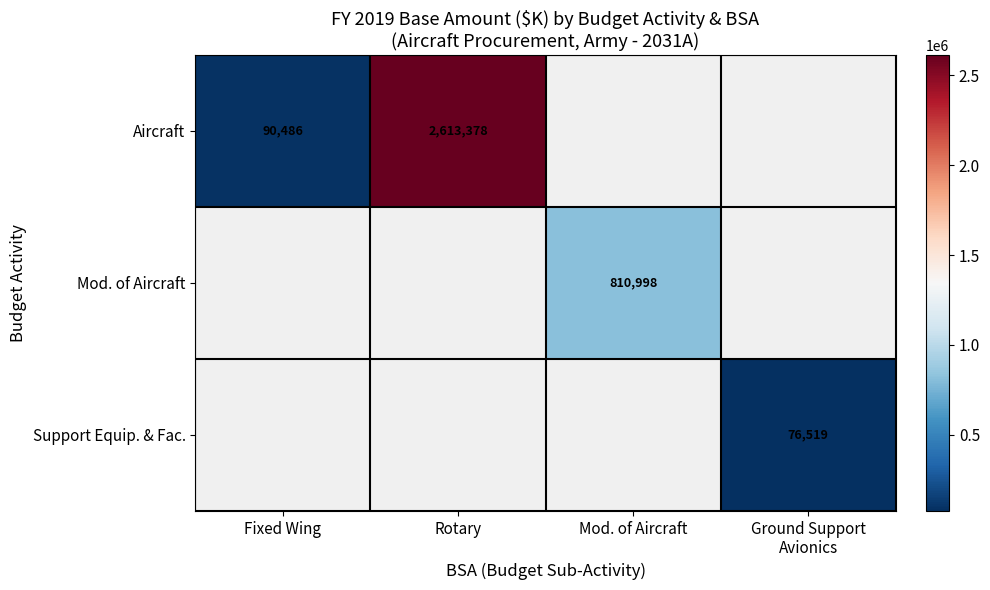

The value of Aircraft at Rotary is 2613378. True or false?

True